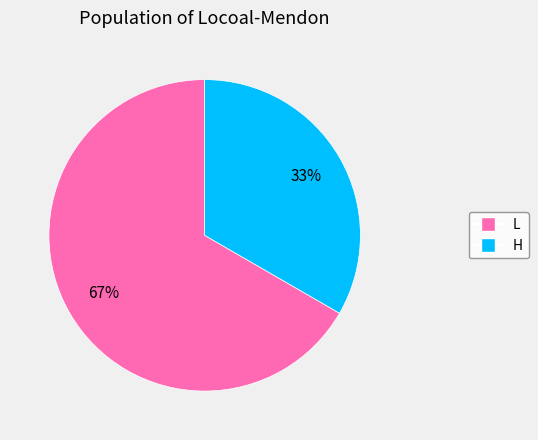

Does any single category account for the majority?

Yes